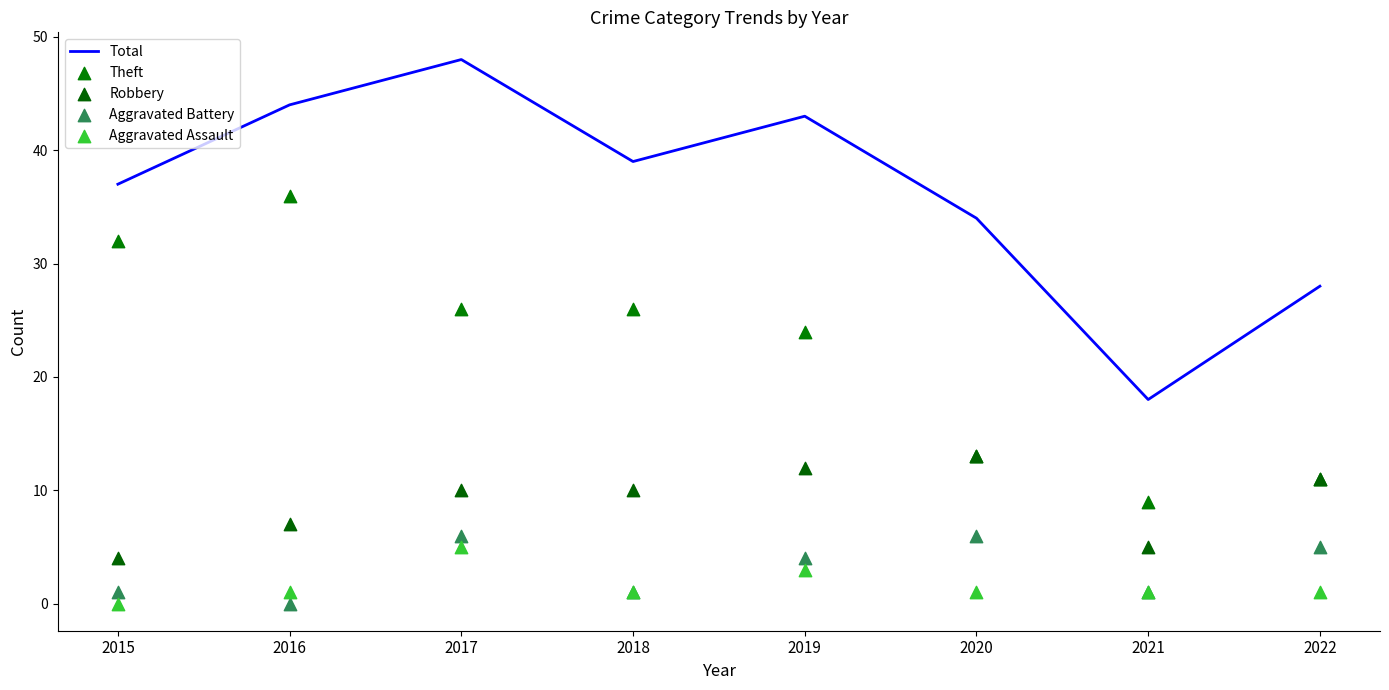

At which category is the sum across all series the highest?

2017